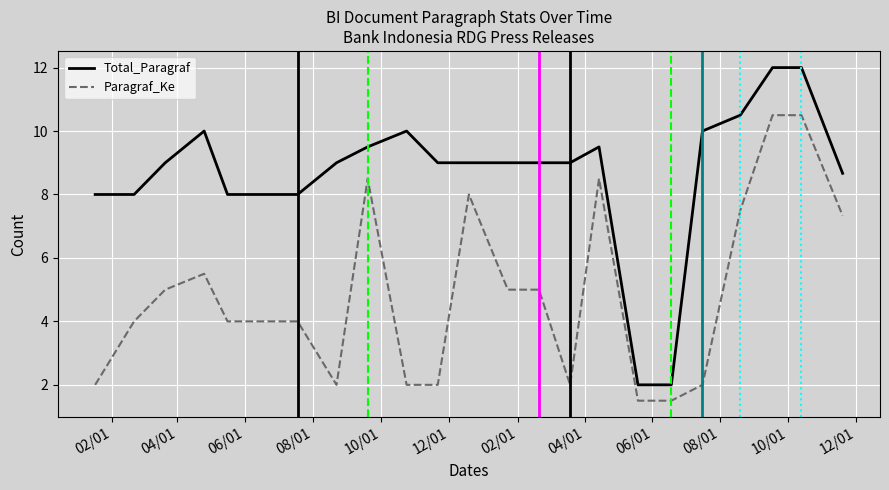

List the series in order of their overall mean, highest first.

Total_Paragraf, Paragraf_Ke